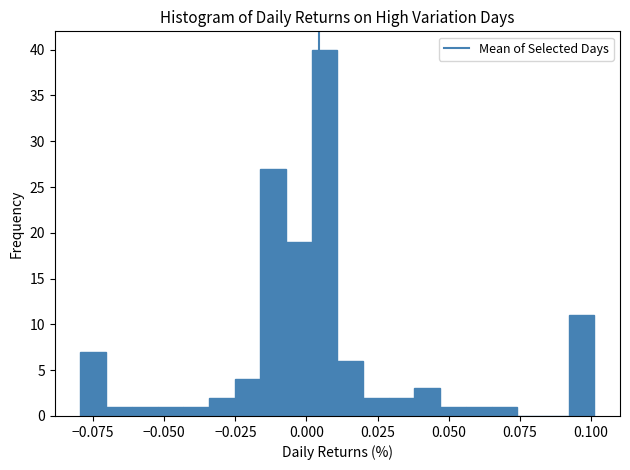

Around what value on the x-axis is the tallest bar? Give the approximate position of its centre, as read against the axis.

0.005